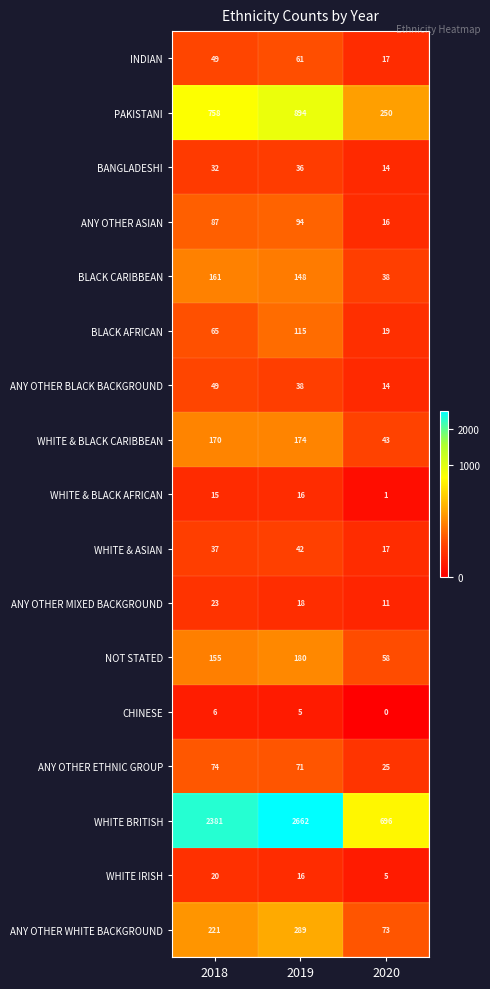

At which label does WHITE BRITISH reach its peak?

2019